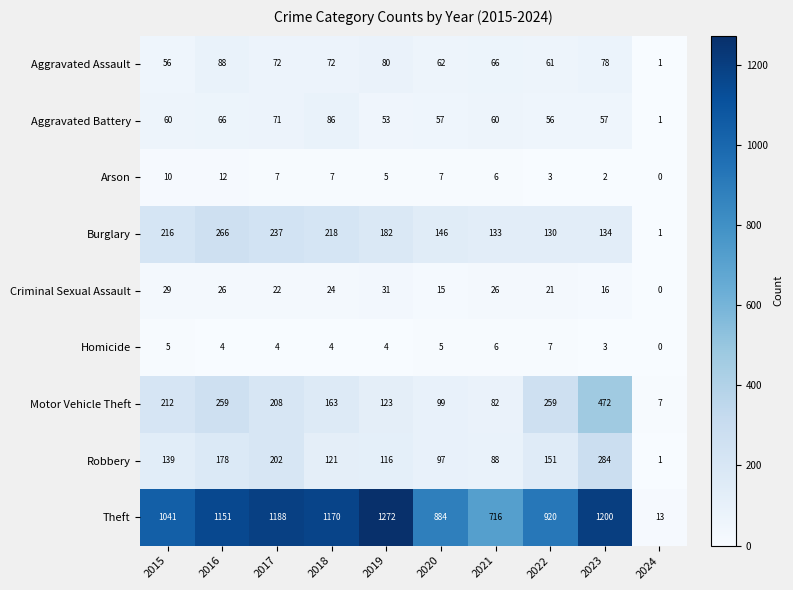

What is the difference between the second highest and second lowest values in the Aggravated Battery series?

18